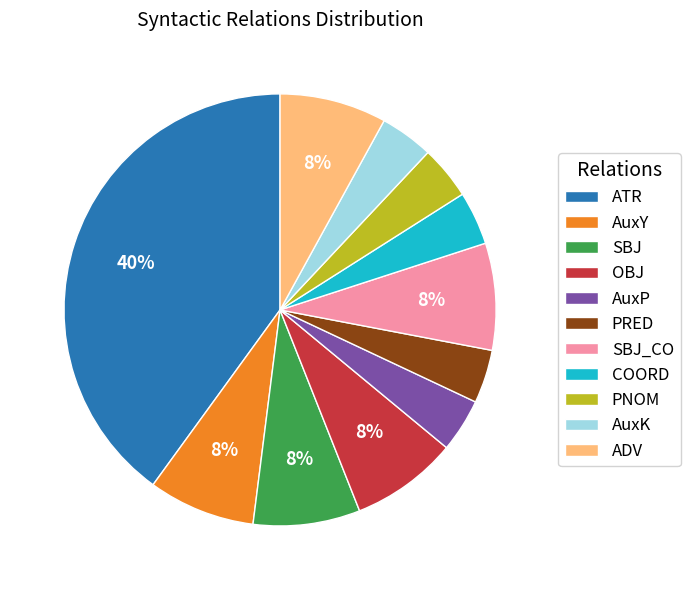

Count the number of slices in the pie.

11